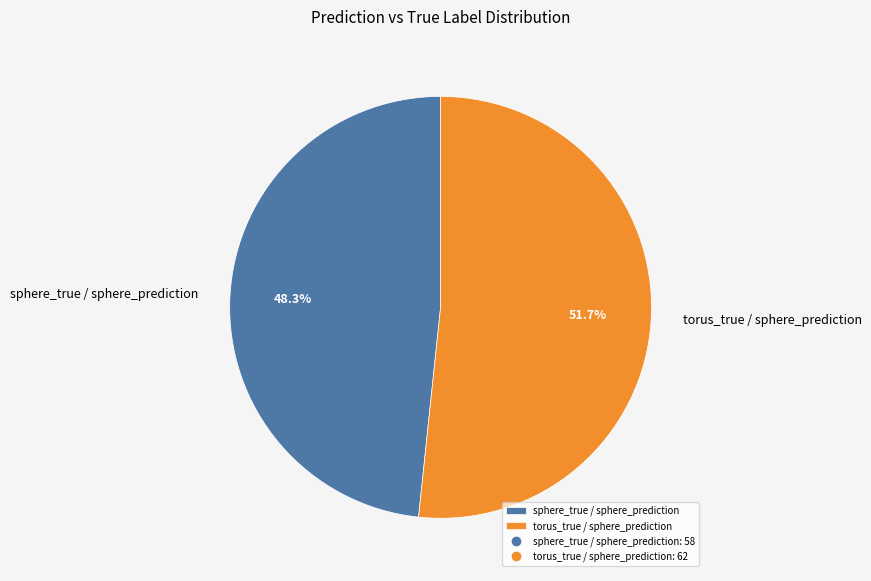

Is torus_true / sphere_prediction the majority of the pie?

Yes